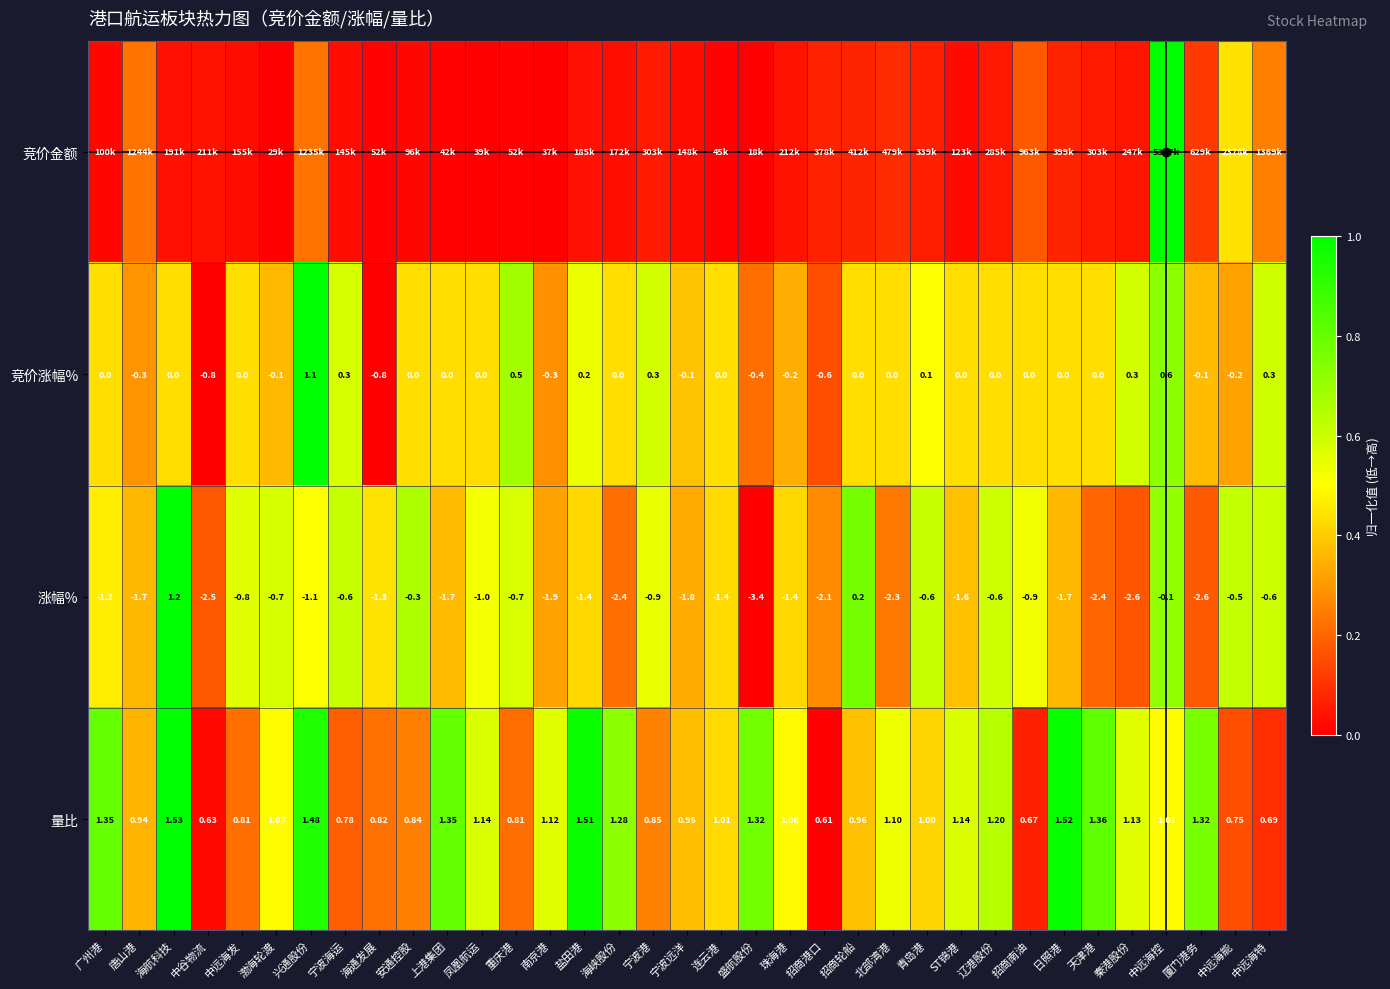

At which label does 量比 first exceed 1?

广州港